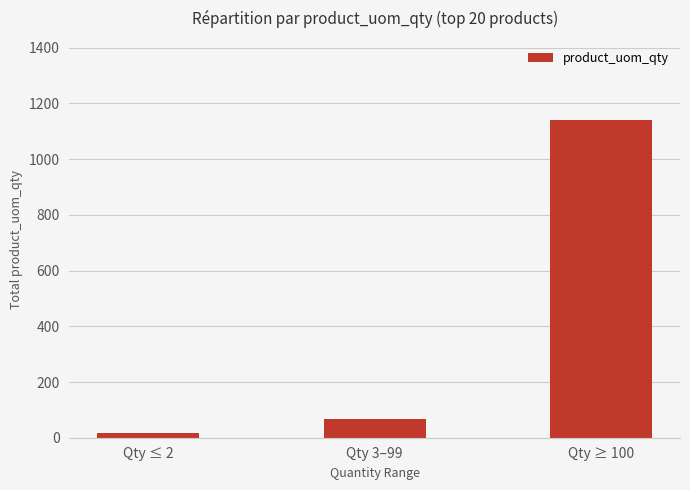

The value at Qty 3–99 is 68. True or false?

True